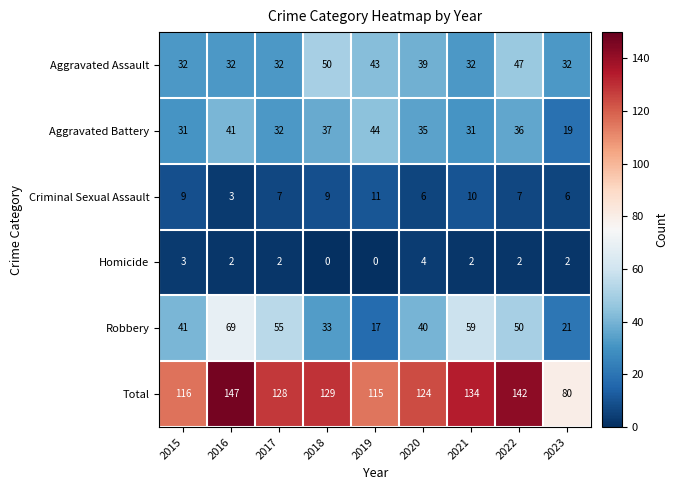

How many distinct data groups are displayed?

6